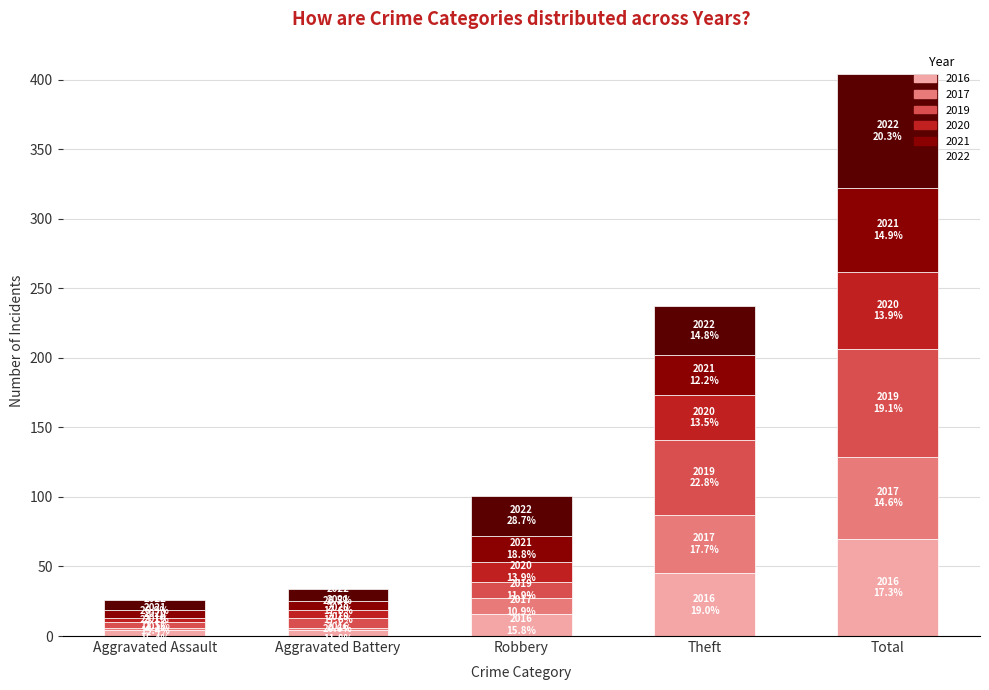

At which category is the sum across all series the highest?

Total